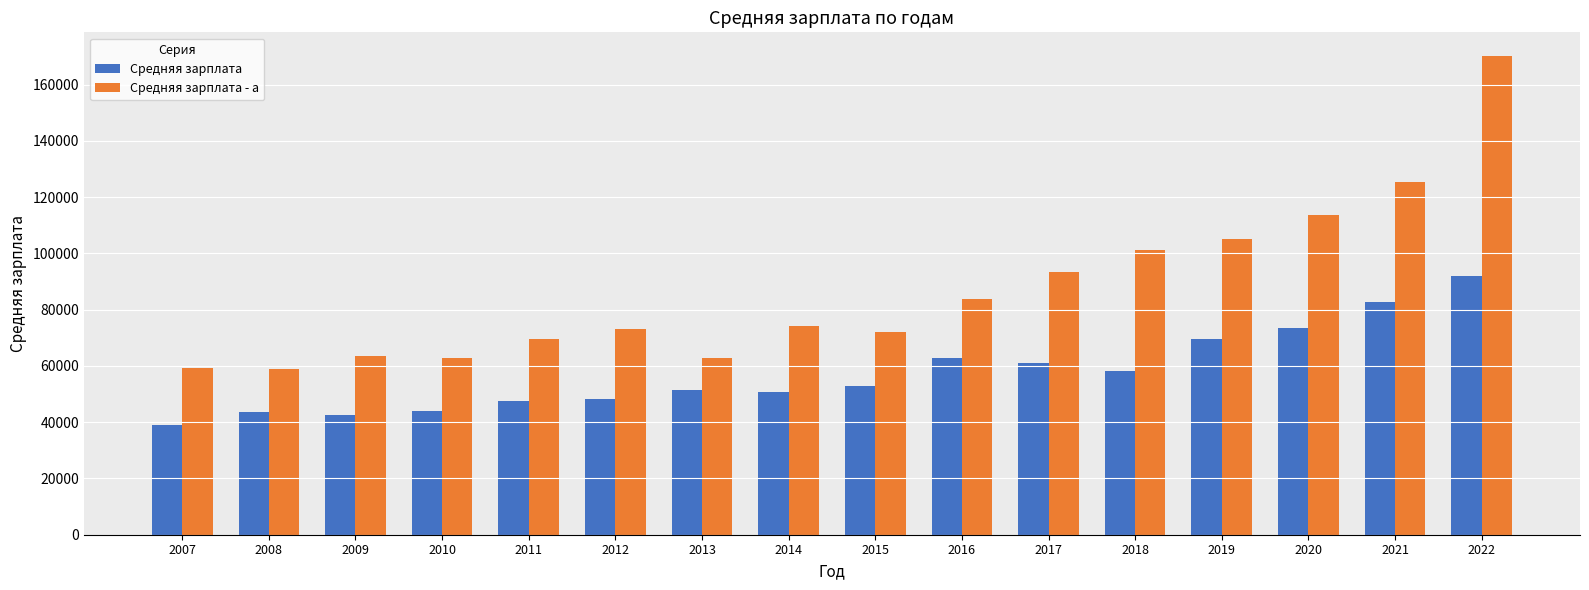

At which label is Средняя зарплата - a closest to 114483?

2020